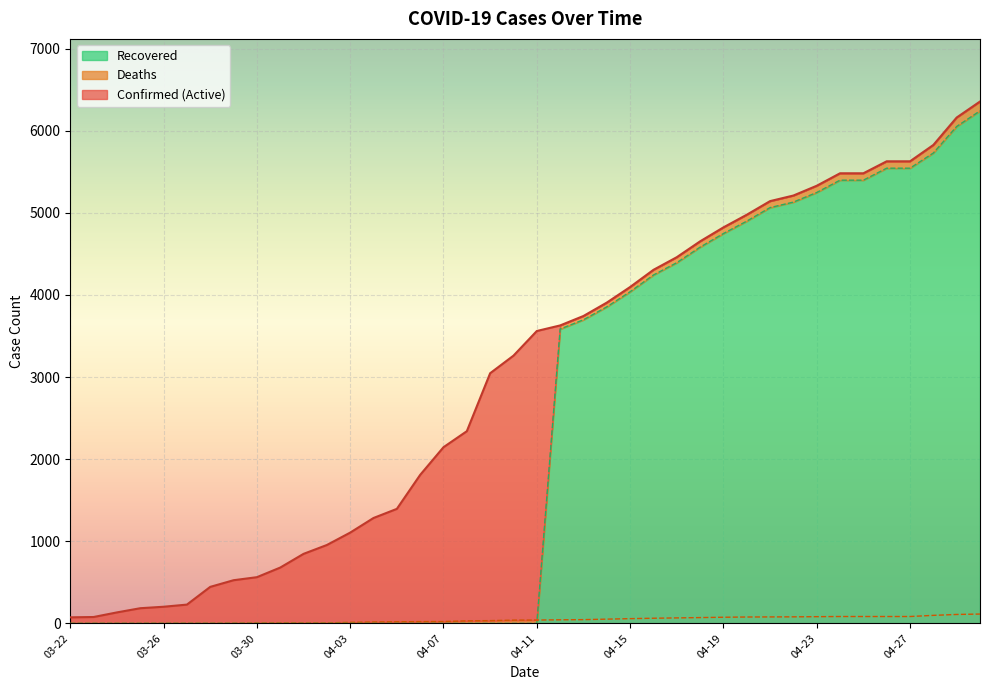

List the labels in order of Confirmed value, largest first.

04-30, 04-29, 04-28, 04-26, 04-27, 04-24, 04-25, 04-23, 04-22, 04-21, 04-20, 04-19, 04-18, 04-17, 04-16, 04-15, 04-14, 04-13, 04-12, 04-11, 04-10, 04-09, 04-08, 04-07, 04-06, 04-05, 04-04, 04-03, 04-02, 04-01, 03-31, 03-30, 03-29, 03-28, 03-27, 03-26, 03-25, 03-24, 03-23, 03-22